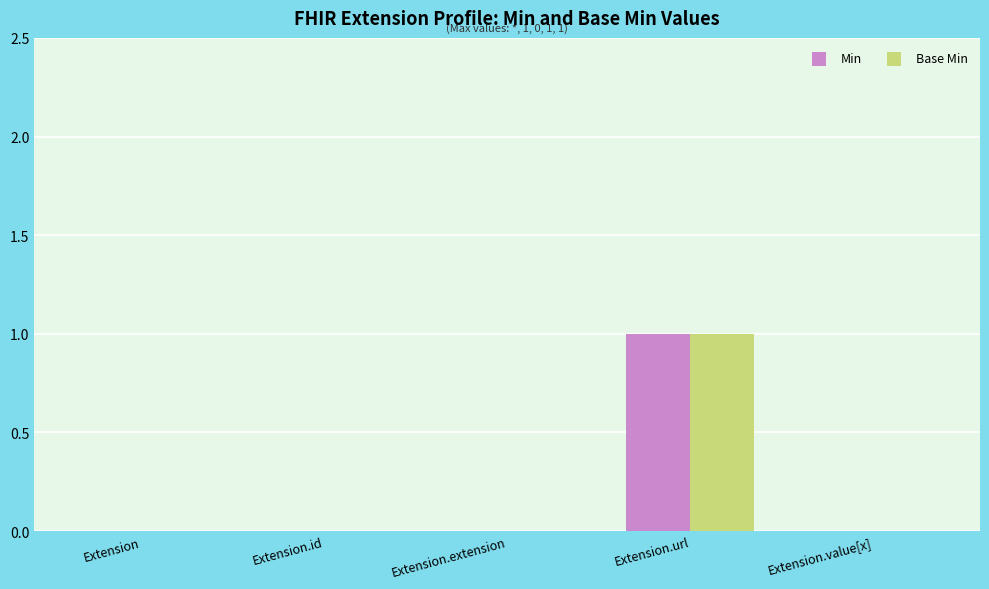

Which category has the highest value across all series?

Extension.url